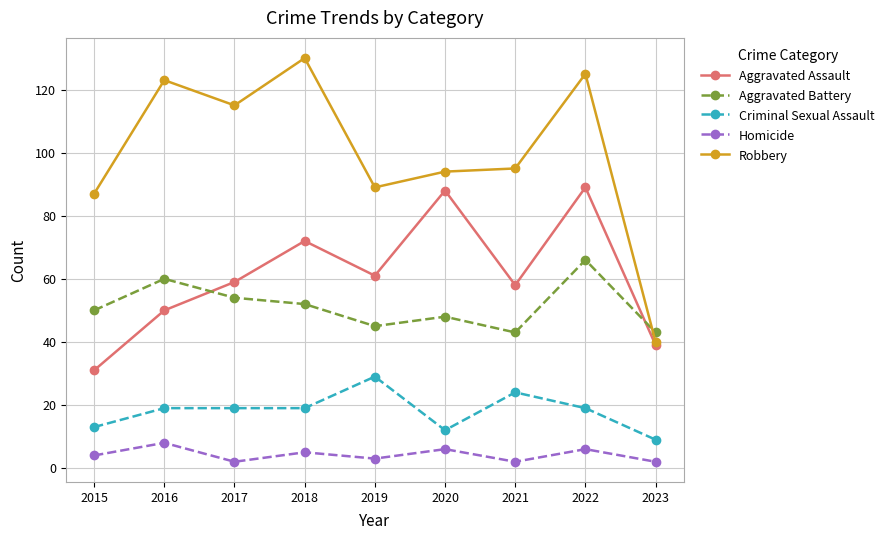

True or false: Aggravated Assault and Homicide cross at least once.

False